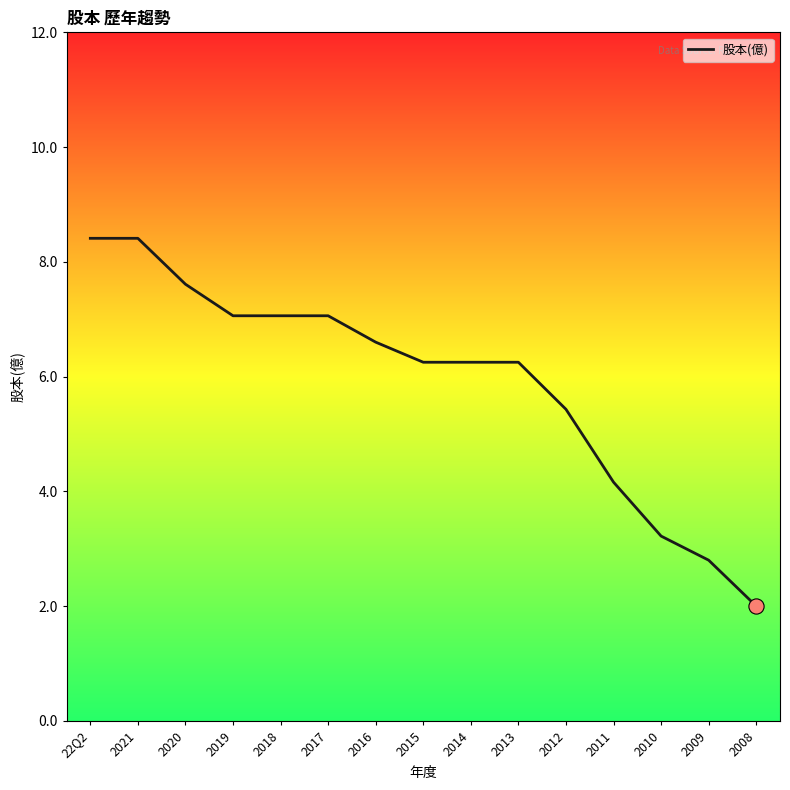

Which has a higher value, 2012 or 2021?

2021